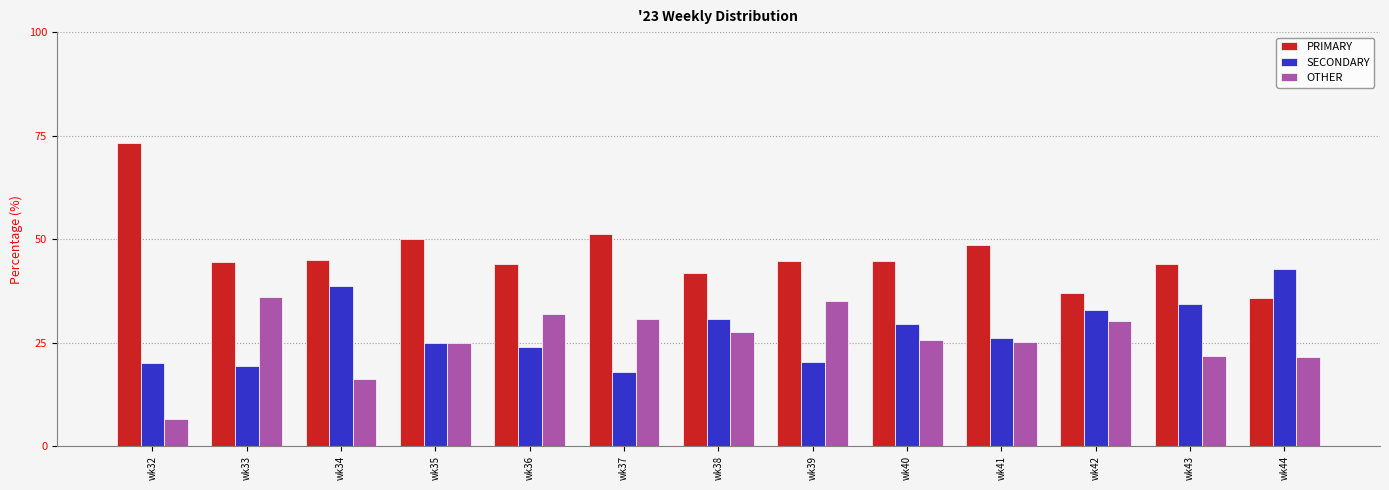

What is the sum of all OTHER values?

333.7